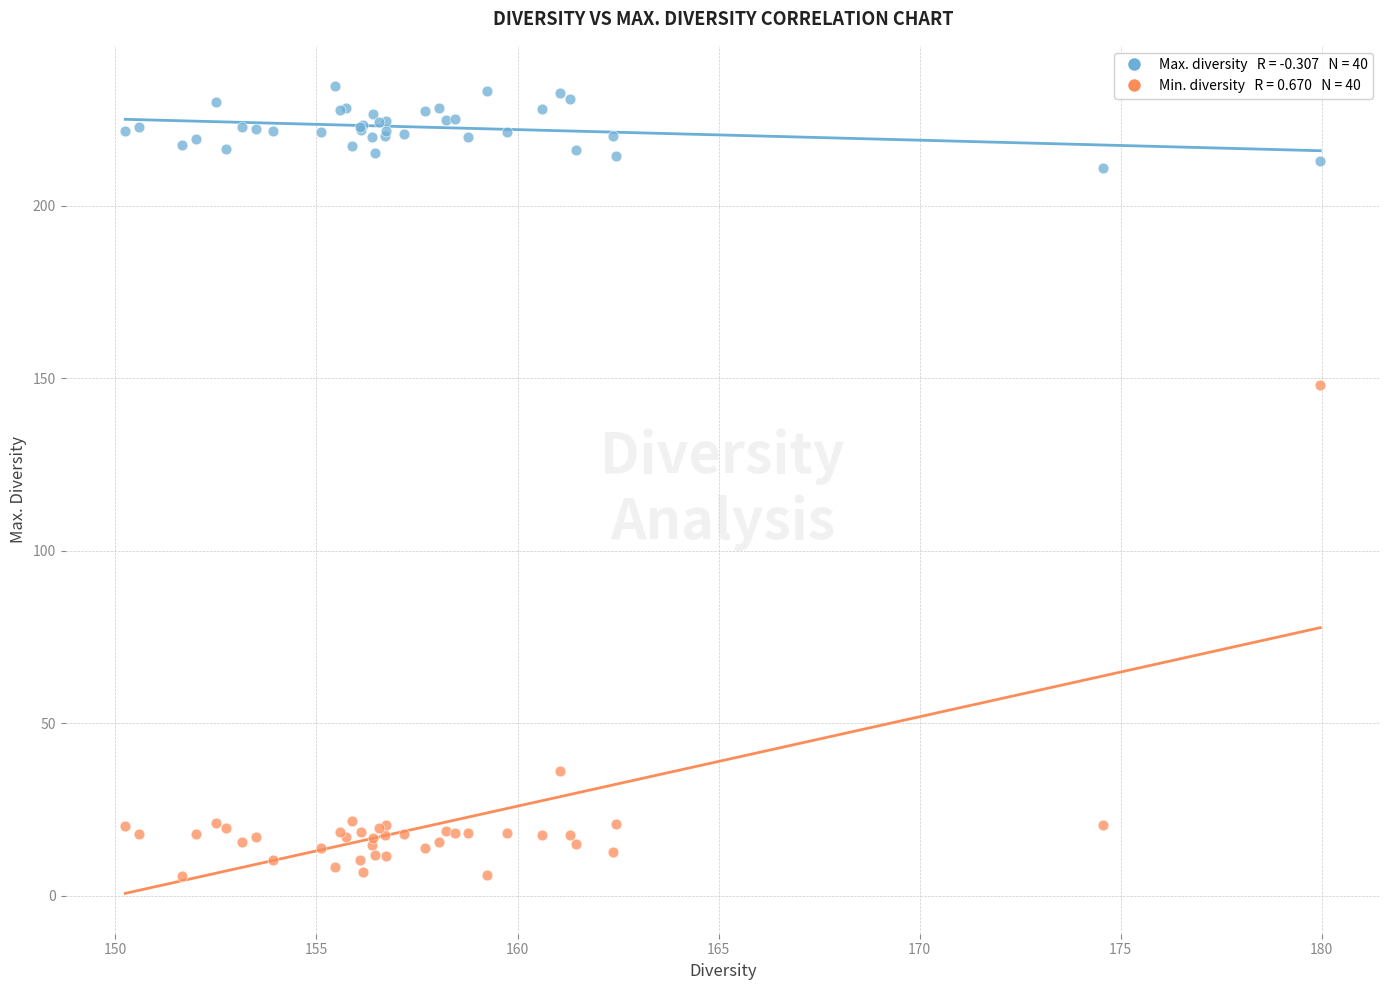

Across all series, what Y value is closest to 120?

147.9